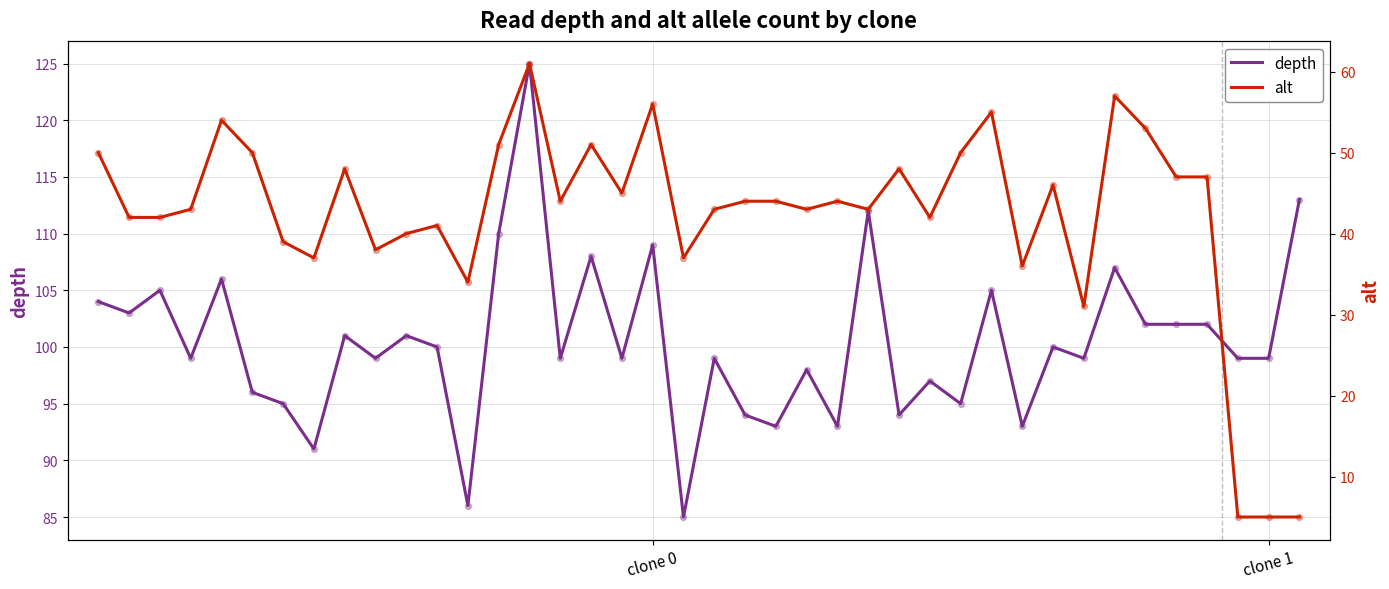

Which series has the largest Y range (max minus min)?

alt